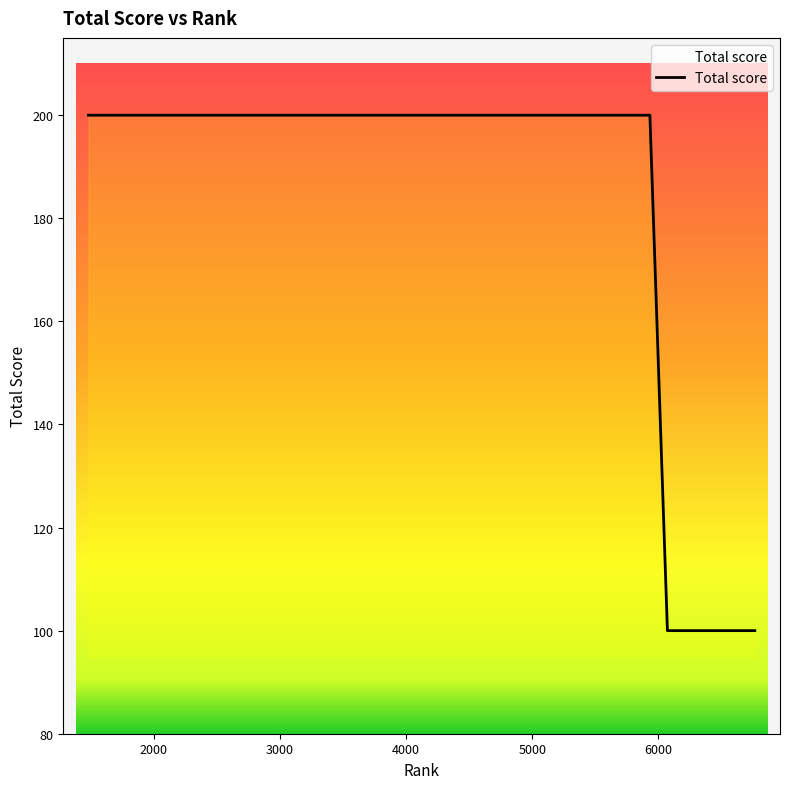

Reading left to right, what are all the values shown in this chart?

200	200	200	200	200	200	200	200	200	200	200	200	200	200	200	200	200	100	100